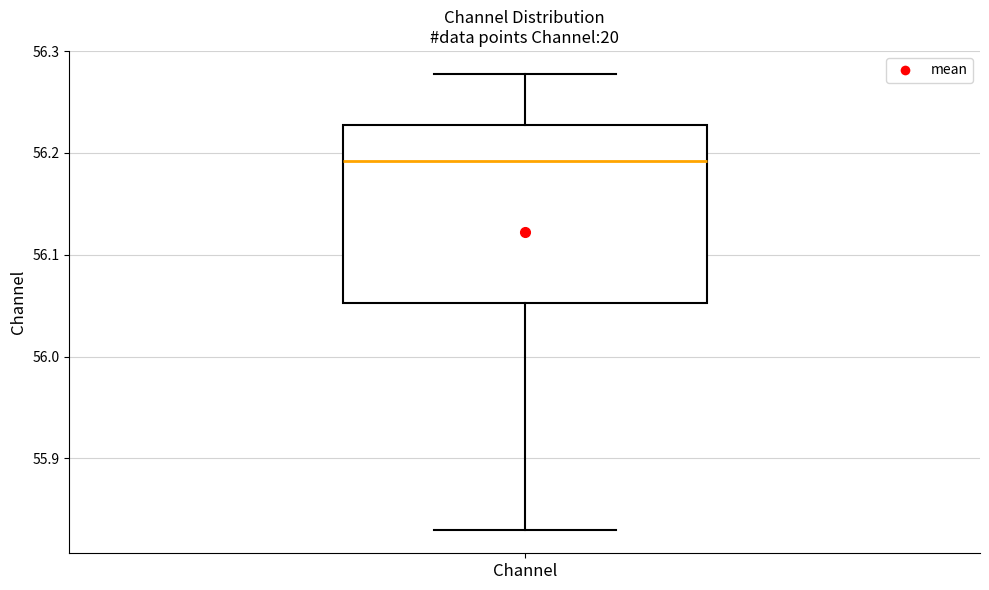

Read this box plot against the y-axis: the position of the median line, the range covered by the box, and the ends of both whiskers. The values are not printed on the chart, so give them approximately, as read against the axis.

median 56.19, box 56.05 to 56.23, whiskers 55.83 to 56.28